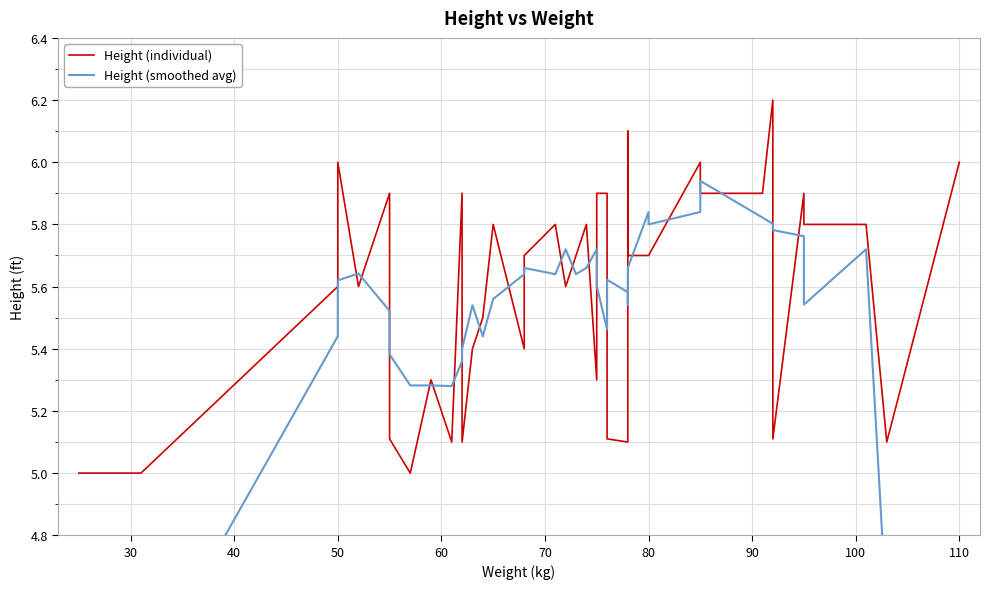

Reading left to right, list all the values displayed in this chart.

Height (individual): 5.0	5.0	5.6	6.0	5.6	5.9	5.1	5.0	5.3	5.1	5.9	5.1	5.4	5.5	5.8	5.4	5.7	5.8	5.6	5.7	5.8	5.3	5.9	5.9	5.1	5.1	6.1	5.7	5.7	5.7	6.0	5.9	5.9	6.2	5.1	5.9	5.8	5.8	5.1	6.0
Height (smoothed avg): 3.1	4.3	5.4	5.6	5.6	5.5	5.4	5.3	5.3	5.3	5.4	5.4	5.5	5.4	5.6	5.6	5.7	5.6	5.7	5.6	5.7	5.7	5.6	5.5	5.6	5.6	5.5	5.7	5.8	5.8	5.8	5.9	5.8	5.8	5.8	5.8	5.5	5.7	4.5	3.4